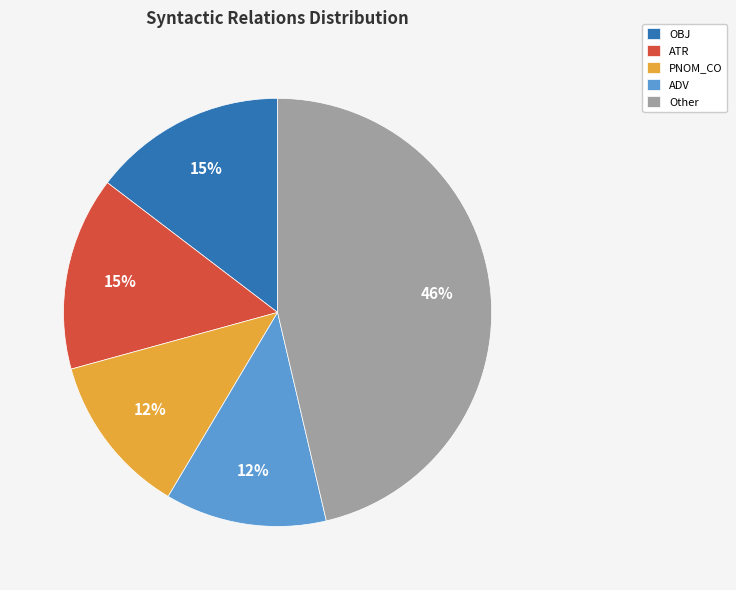

To the nearest percent, what percentage of the pie is ATR?

15%